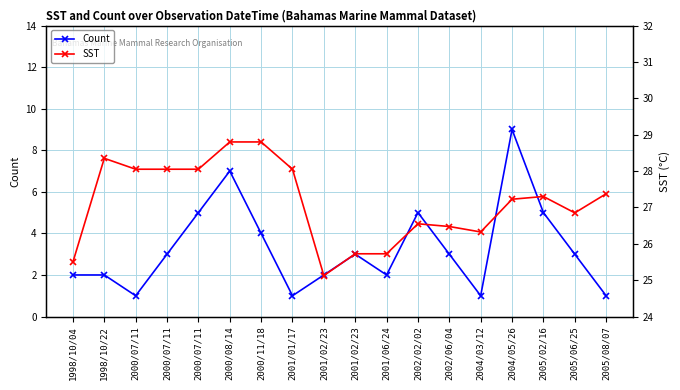

How many distinct data groups are displayed?

2